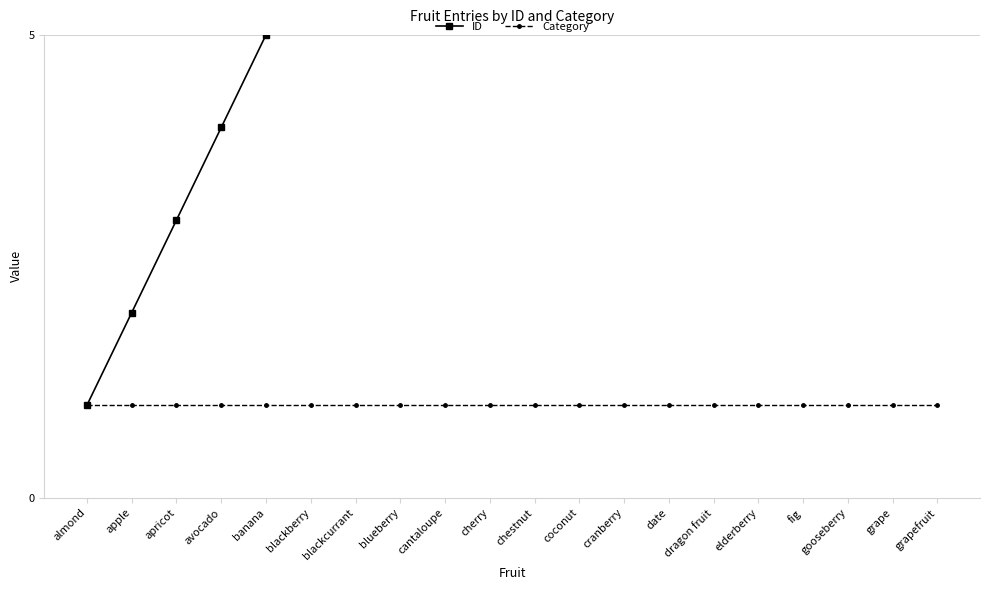

Which category has the lowest value in the Category series?

almond